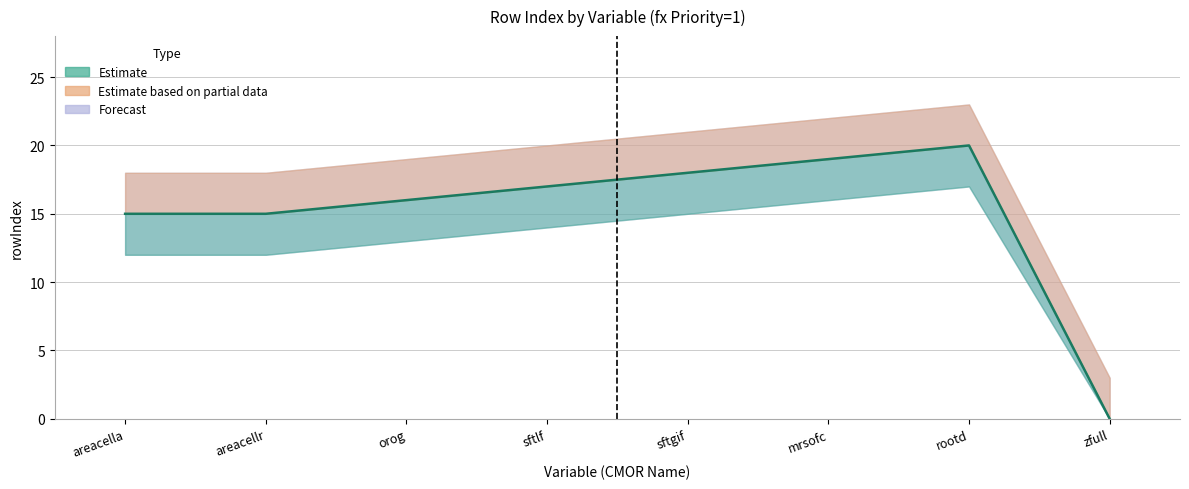

At which label does the data first exceed 17?

sftgif